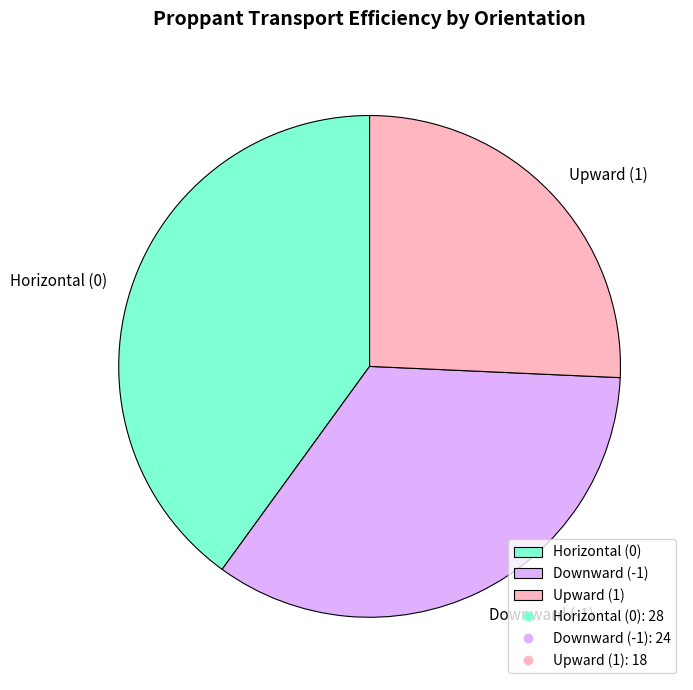

Is Upward (1) the majority of the pie?

No